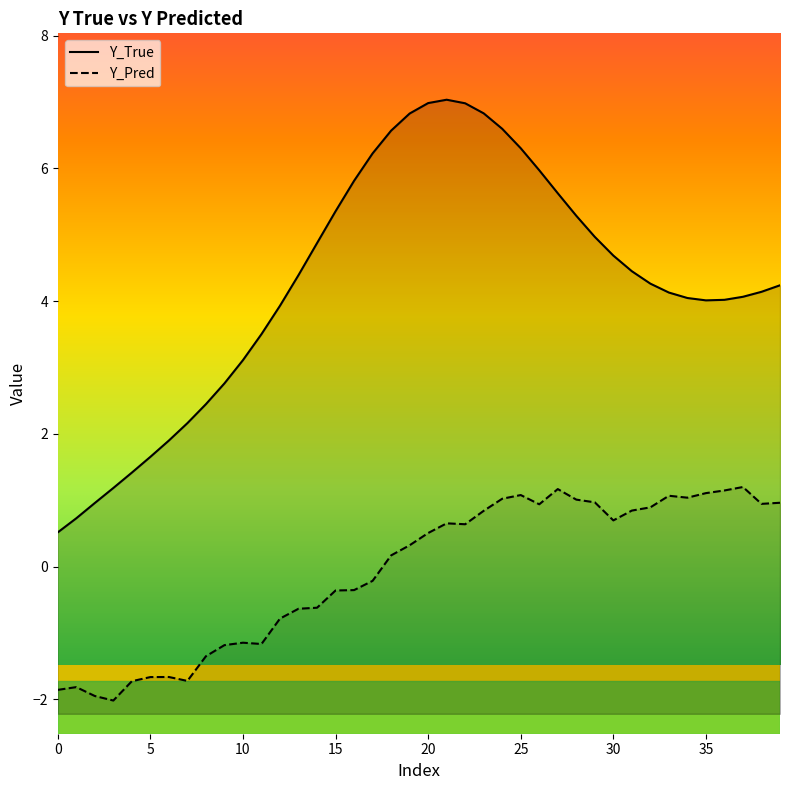

In Y_True, how many points are lower than both neighbors (excluding endpoints)?

1